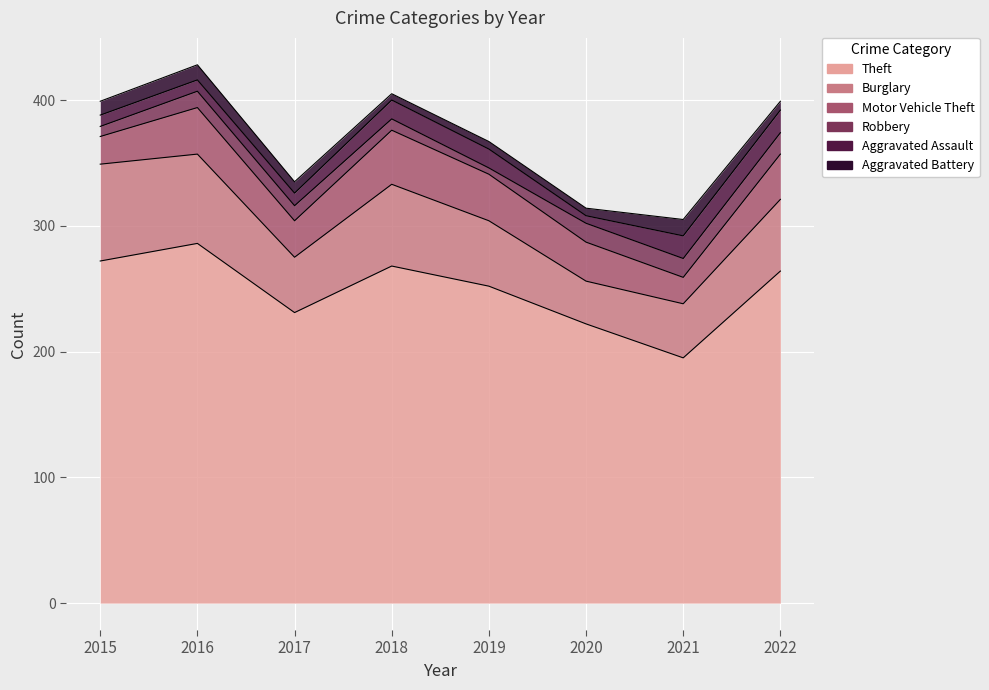

How many lines are shown in the chart?

6